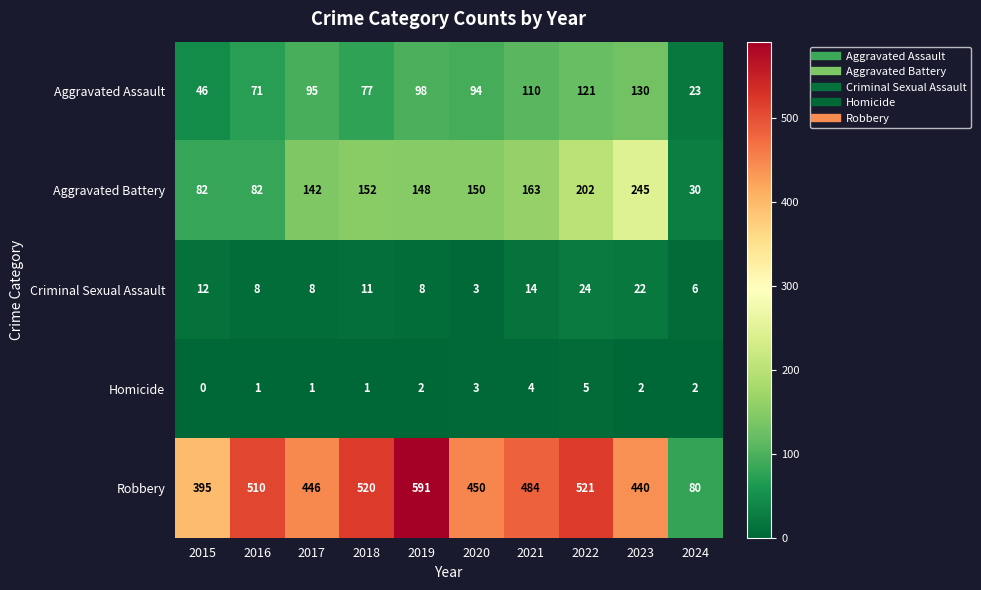

How many distinct data groups are displayed?

5